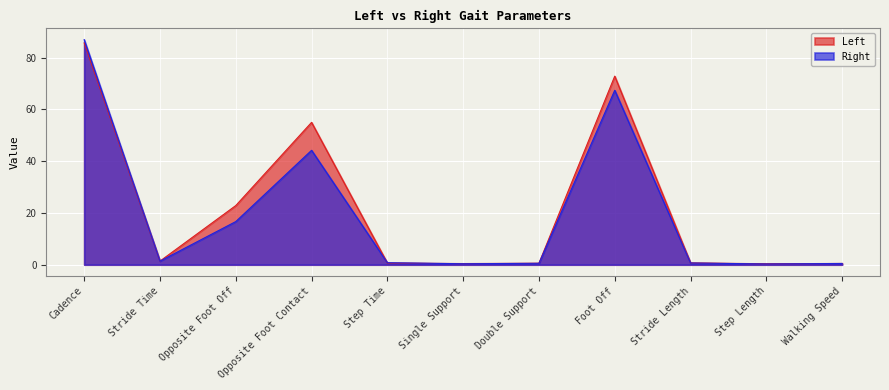

What is the sum of the Left values at Walking Speed and Step Time?

1.1